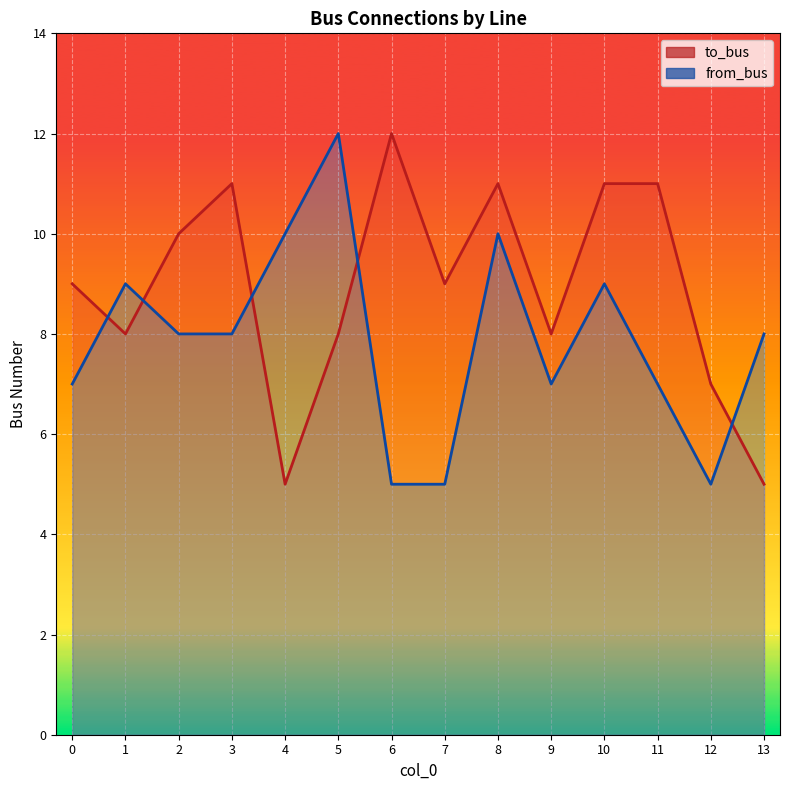

Is it true that to_bus equals 5 at 4?

True